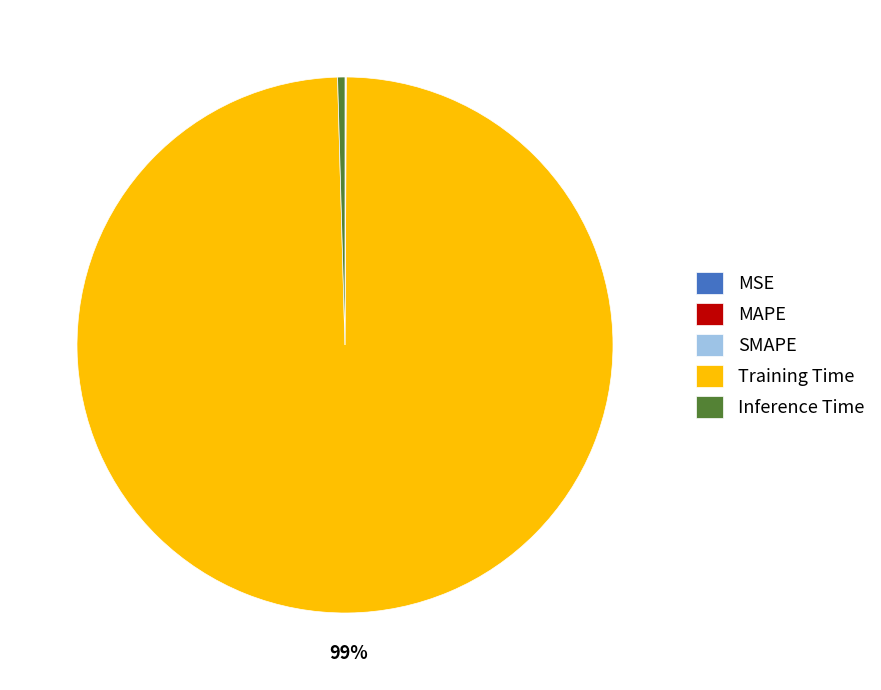

To the nearest percent, what is the average slice percentage?

20%